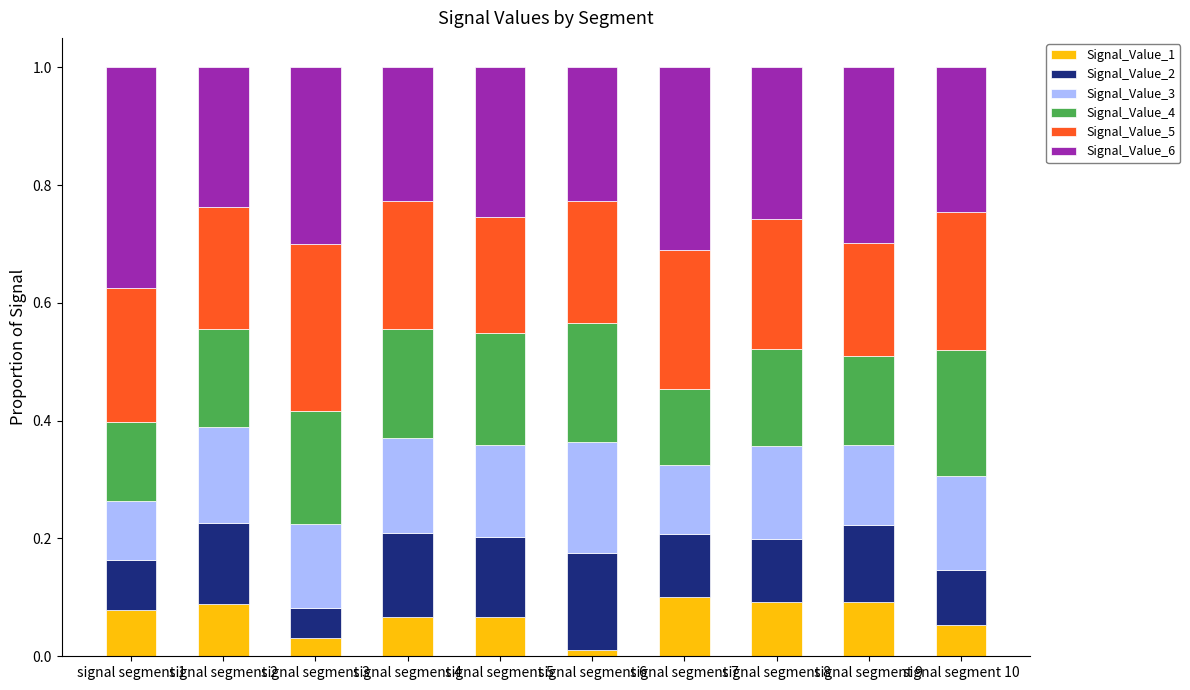

Count the Signal_Value_1 values in the range 0 to 1.

10